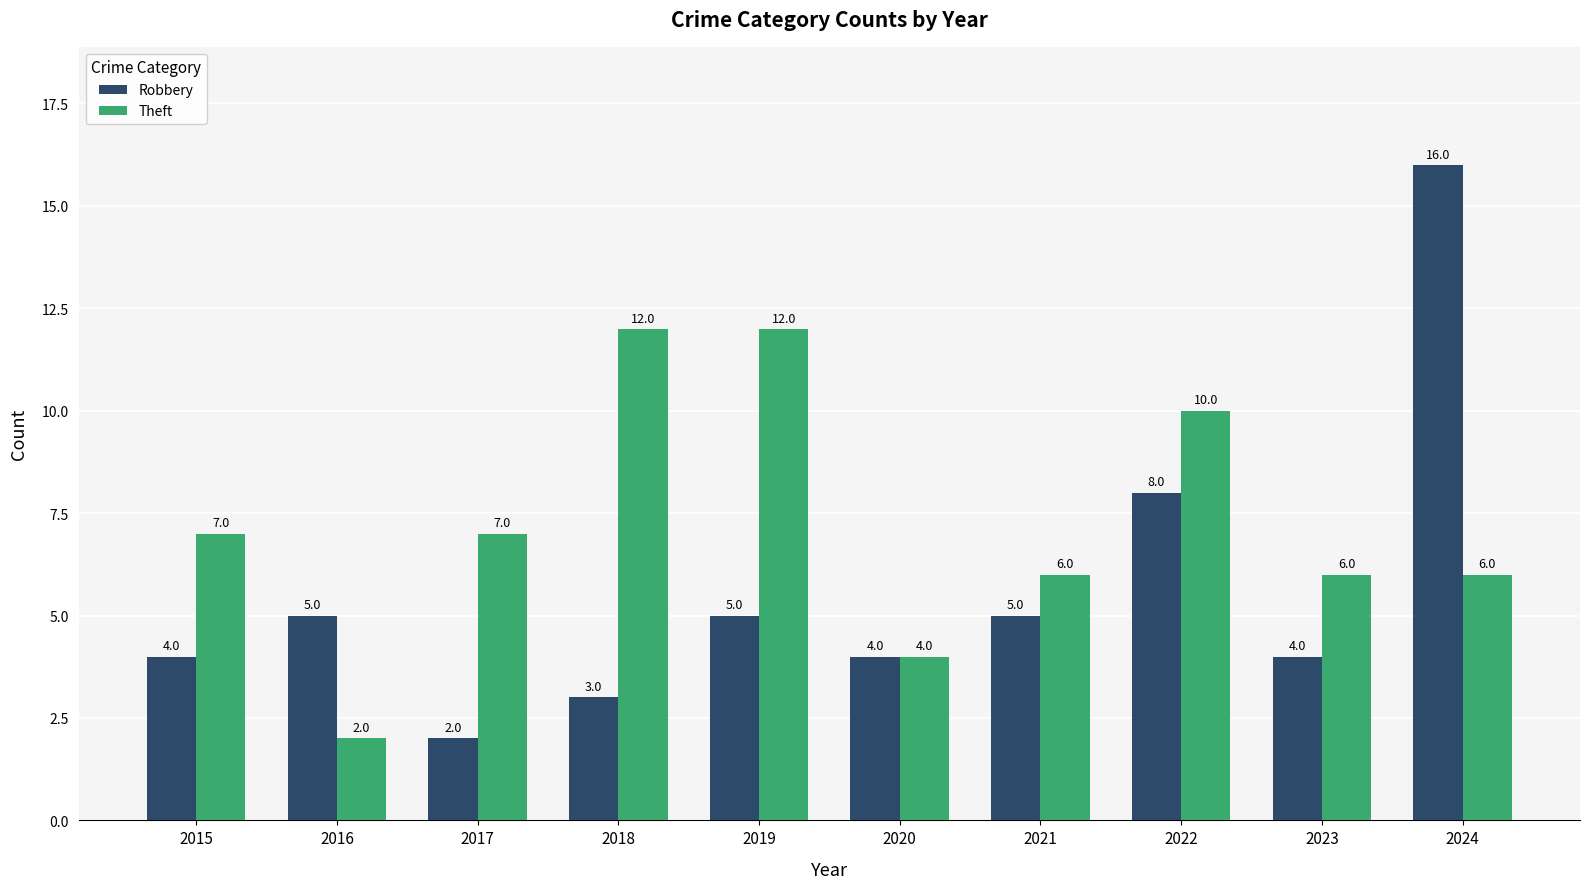

Between 2020 and 2023, which series saw the biggest shift?

Theft